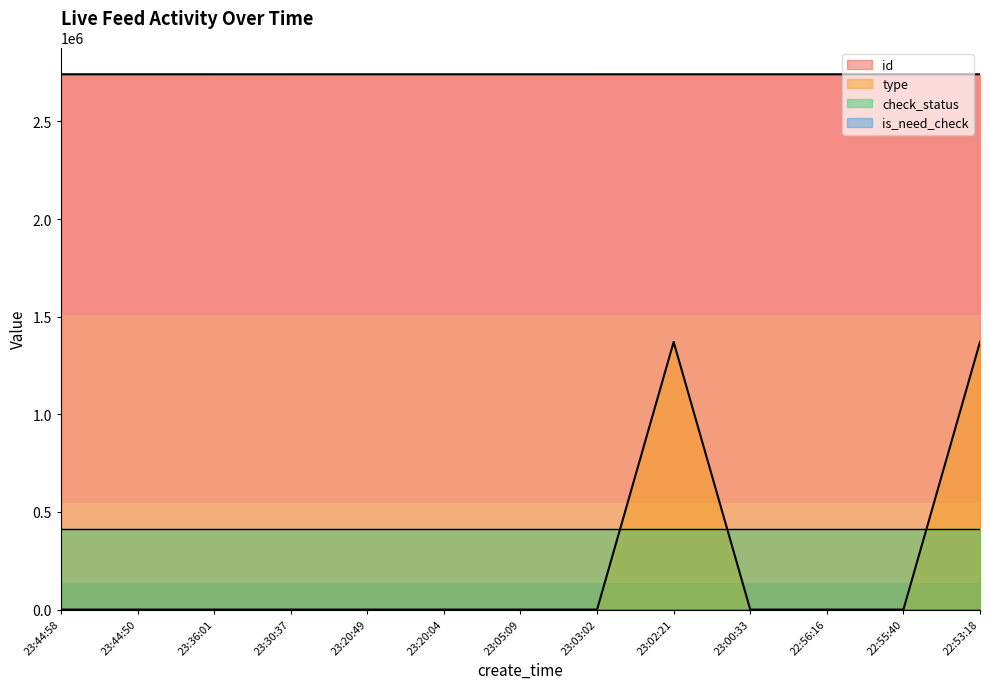

The id series shows 2741129 at 23:36:01. True or false?

True